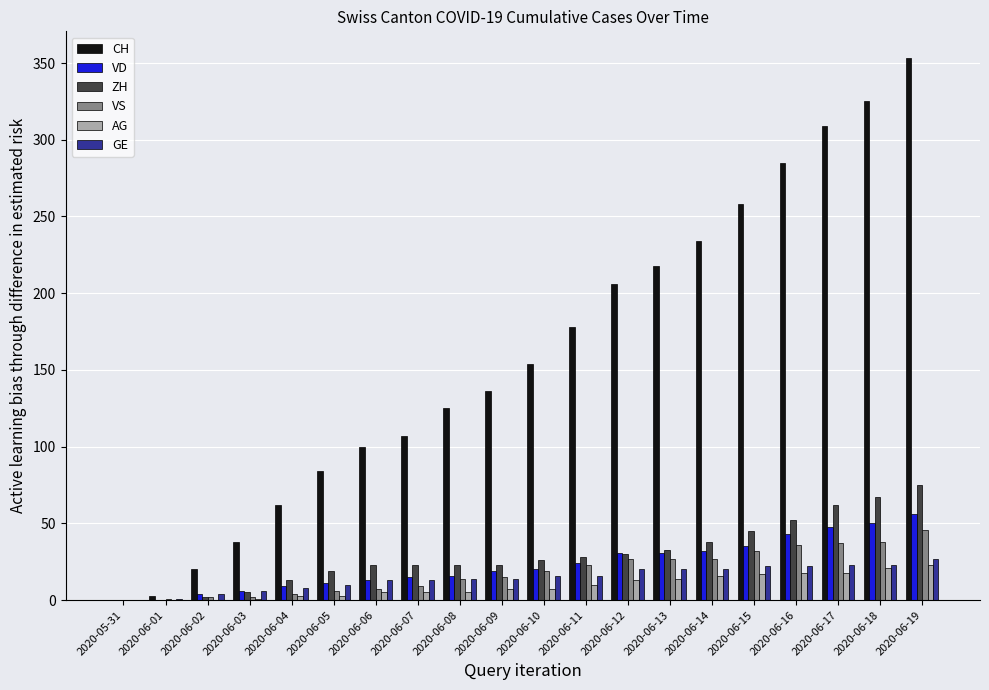

Is the value of CH at 2020-06-15 greater than the value of VD at 2020-06-01?

Yes